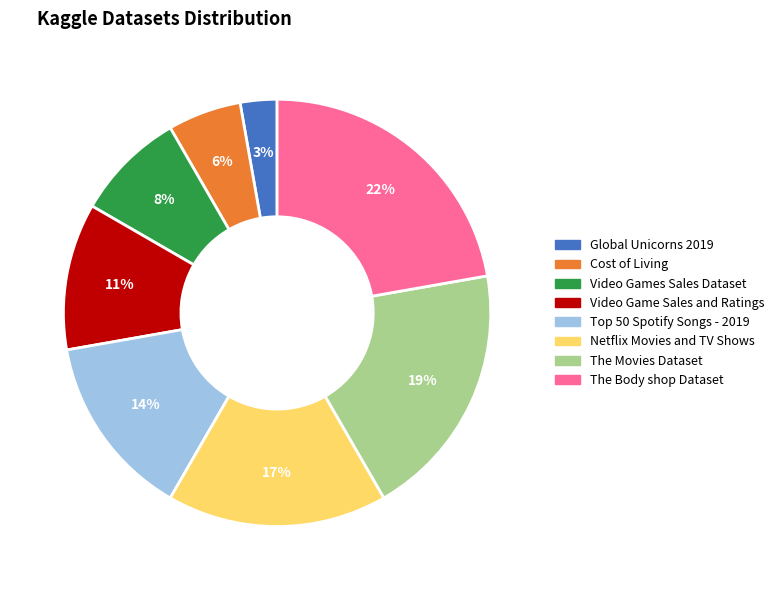

Rank the categories by value from lowest to highest.

Global Unicorns 2019, Cost of Living, Video Games Sales Dataset, Video Game Sales and Ratings, Top 50 Spotify Songs - 2019, Netflix Movies and TV Shows, The Movies Dataset, The Body shop Dataset